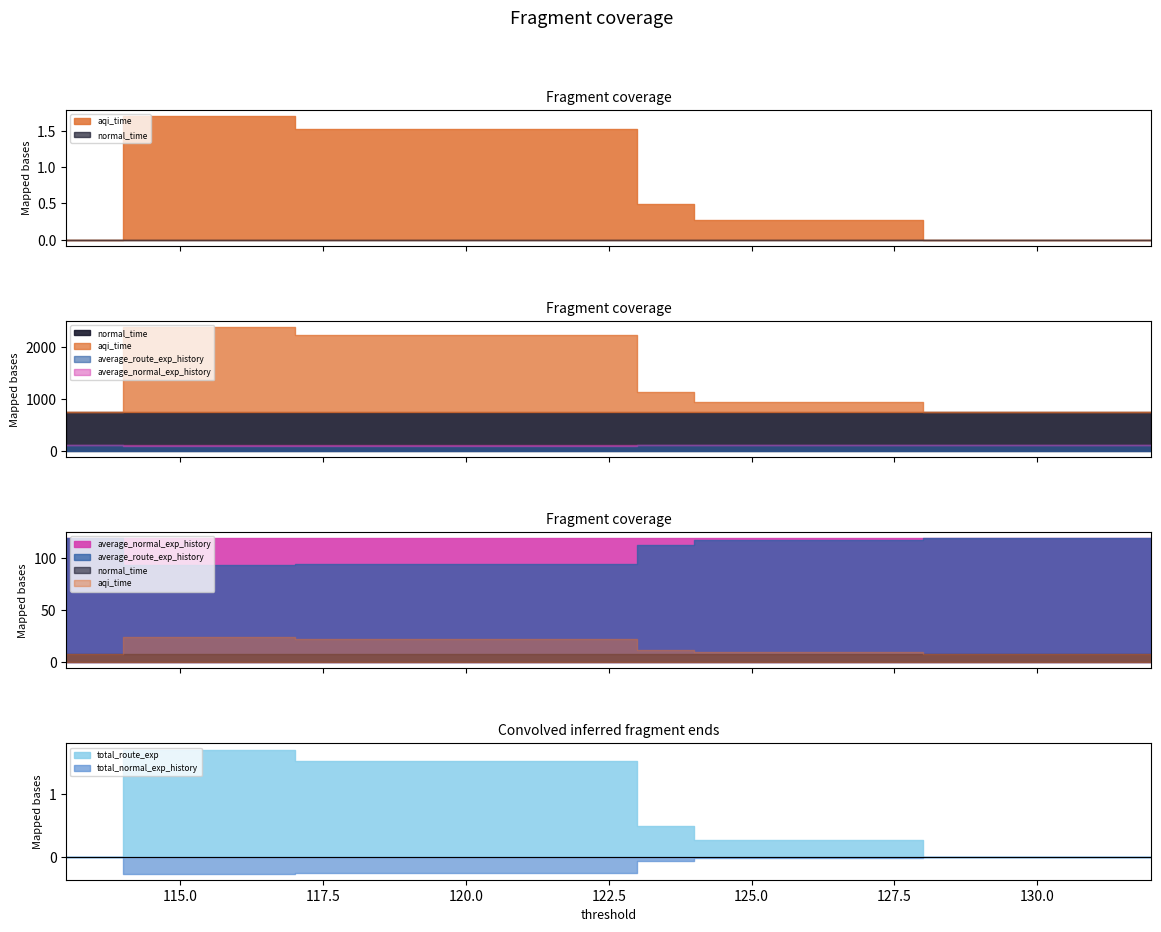

What are all the series names shown in the legend?

aqi_time, normal_time, average_route_exp_history, average_normal_exp_history, total_route_exp, total_normal_exp_history